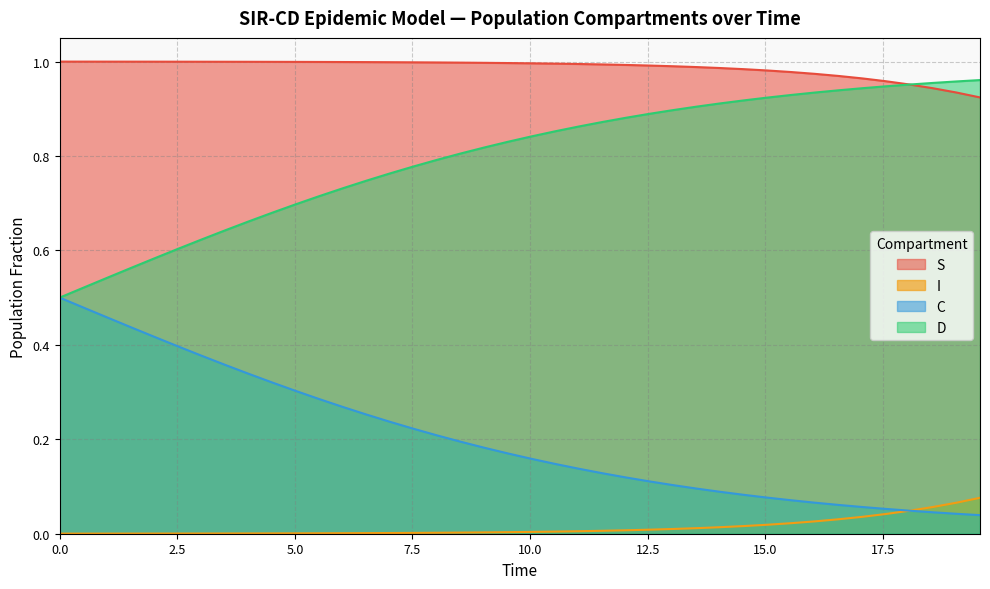

Is the value of D at 14 greater than the value of C at 14?

Yes